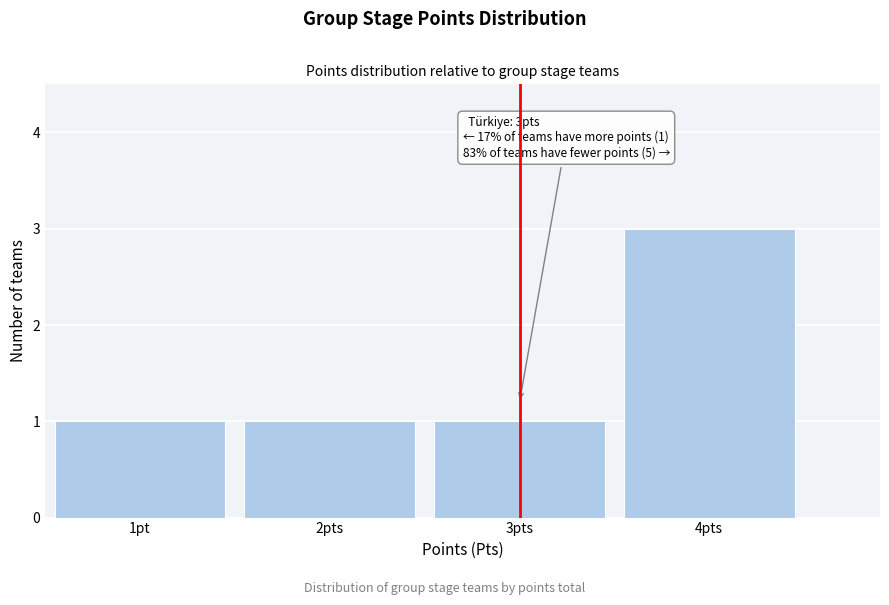

Reading right to left, transcribe all the data shown in this chart.

3	1	1	1